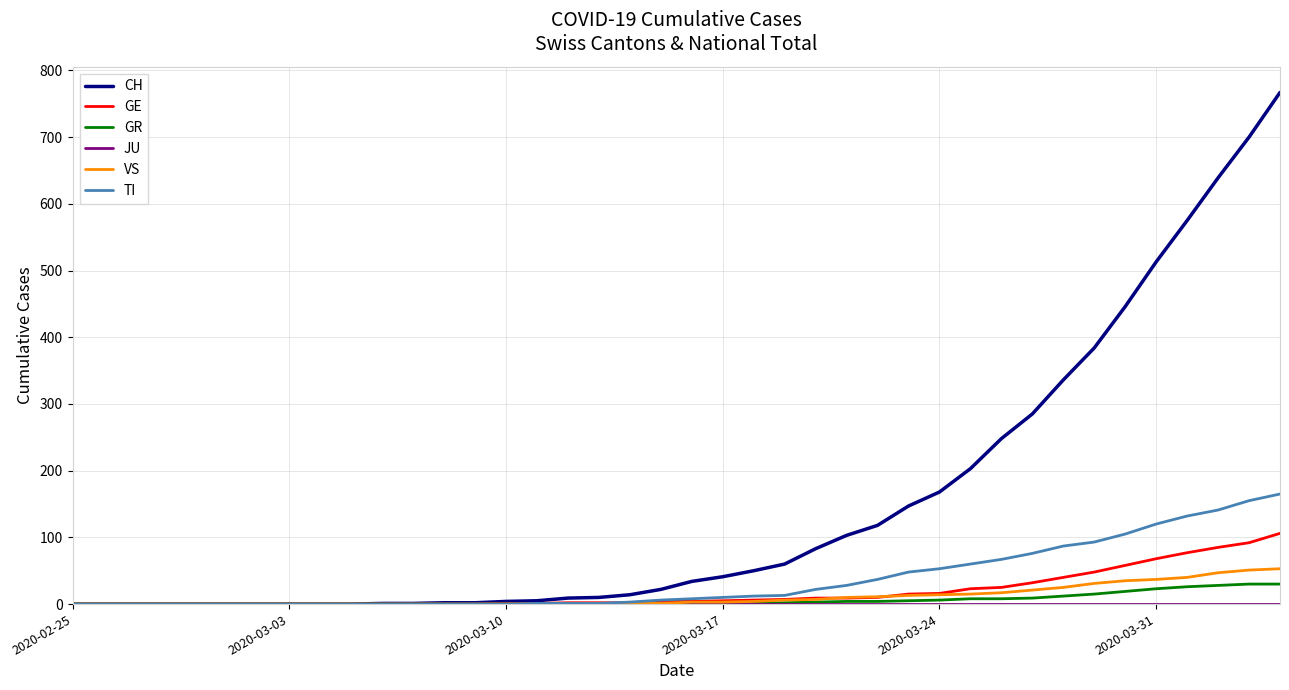

What is the maximum value for GE?

106